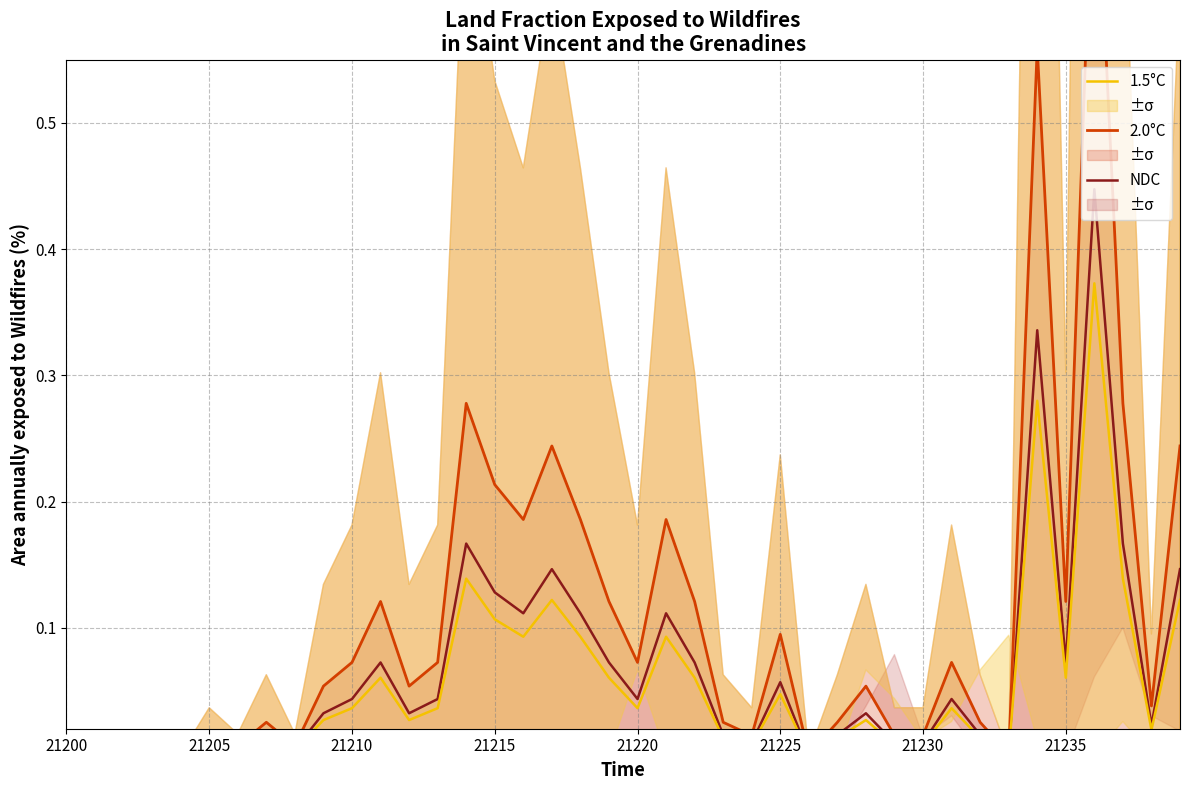

True or false: 1.5°C and NDC cross at least once.

False